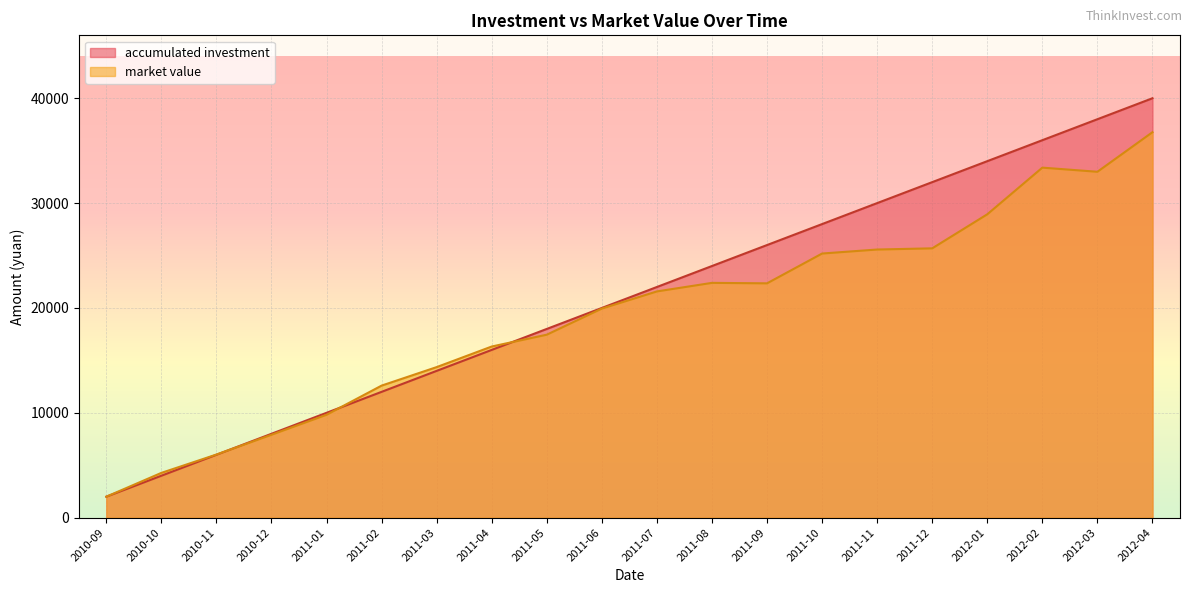

Where is the first local maximum for market value?

2011-08